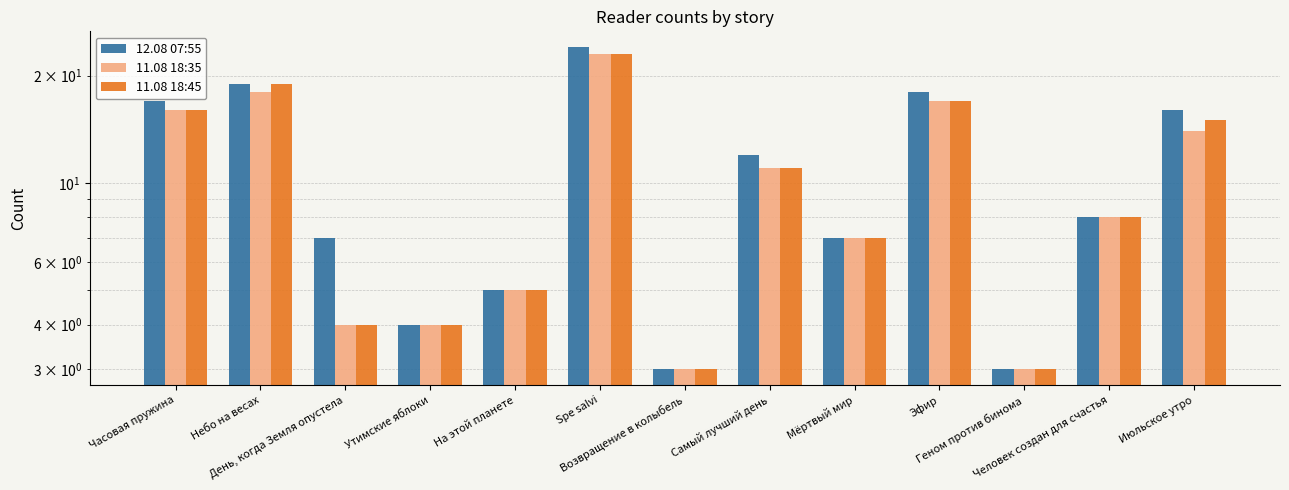

How many data points in 11.08 18:45 are above 8?

6